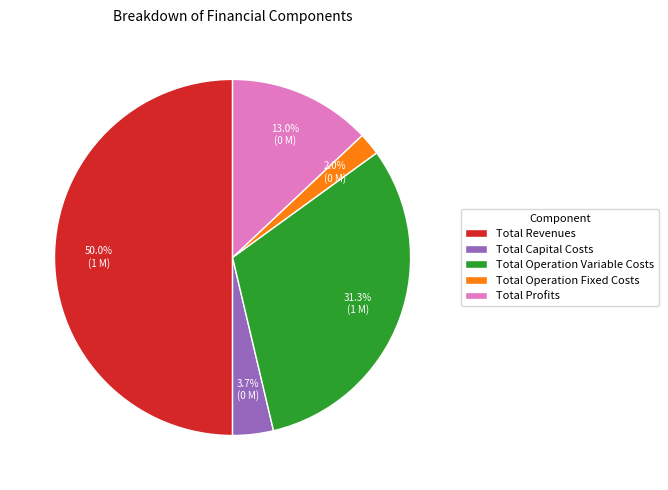

To the nearest percent, what is the average slice percentage?

20%